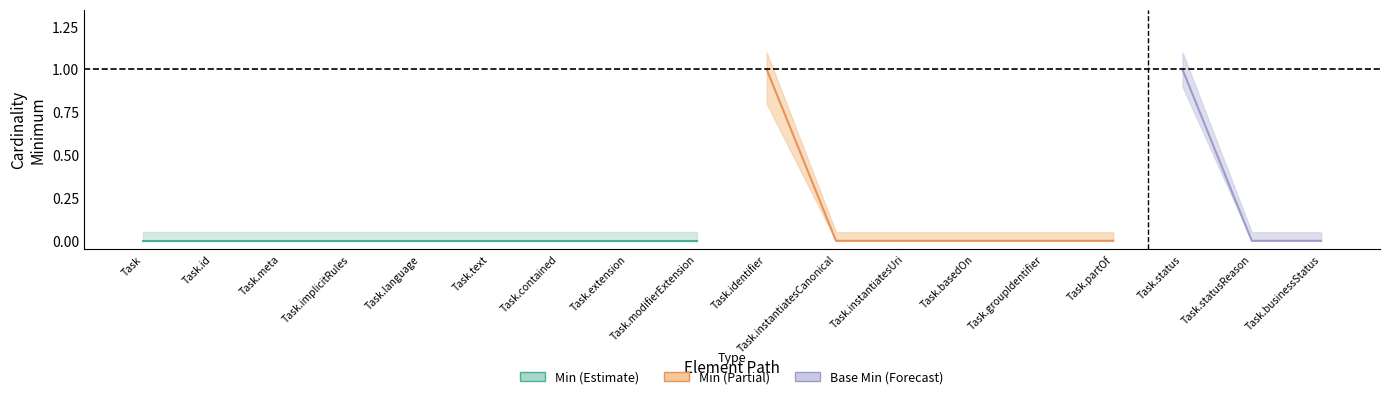

The Min series shows 0 at Task. True or false?

False